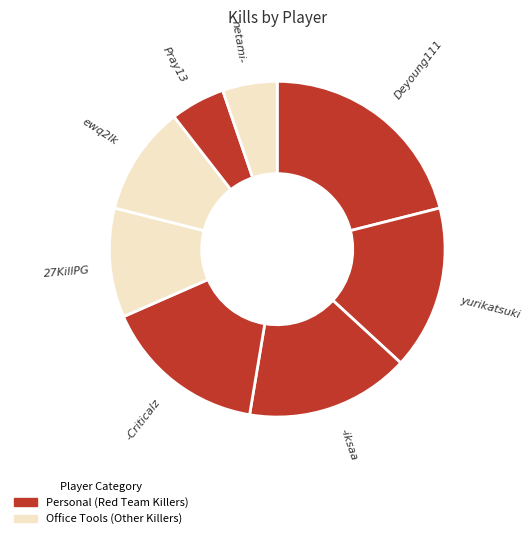

Which category has the biggest portion of the pie?

Deyoung111